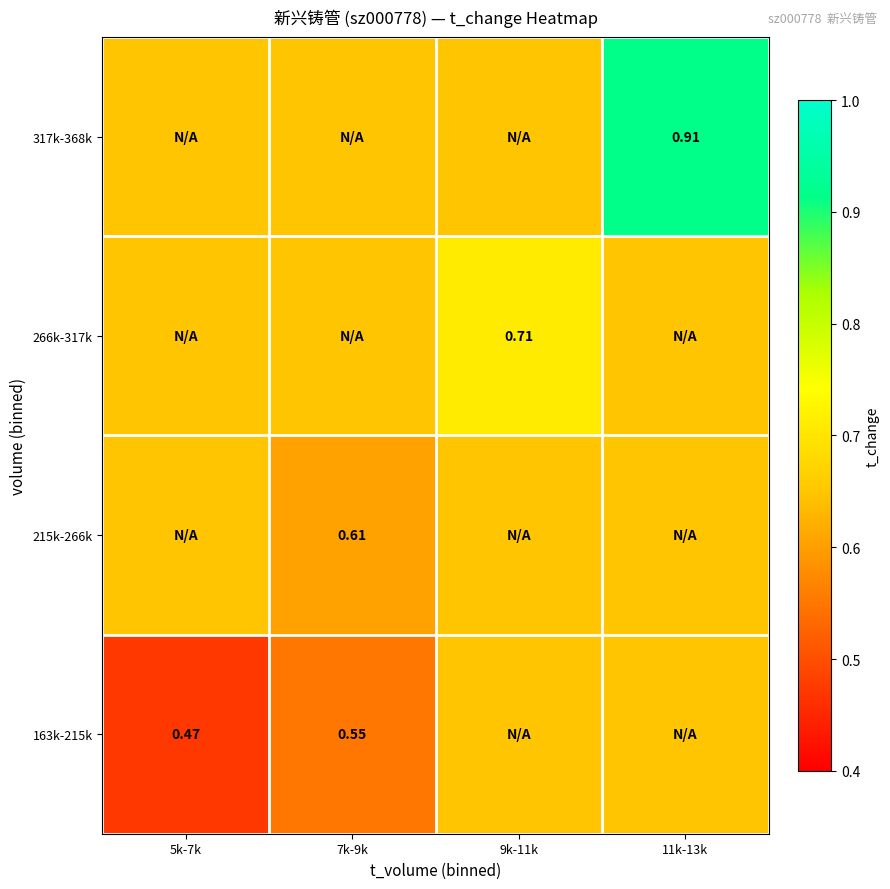

What is the difference between the second highest and second lowest values in the 163k-215k series?

0.1